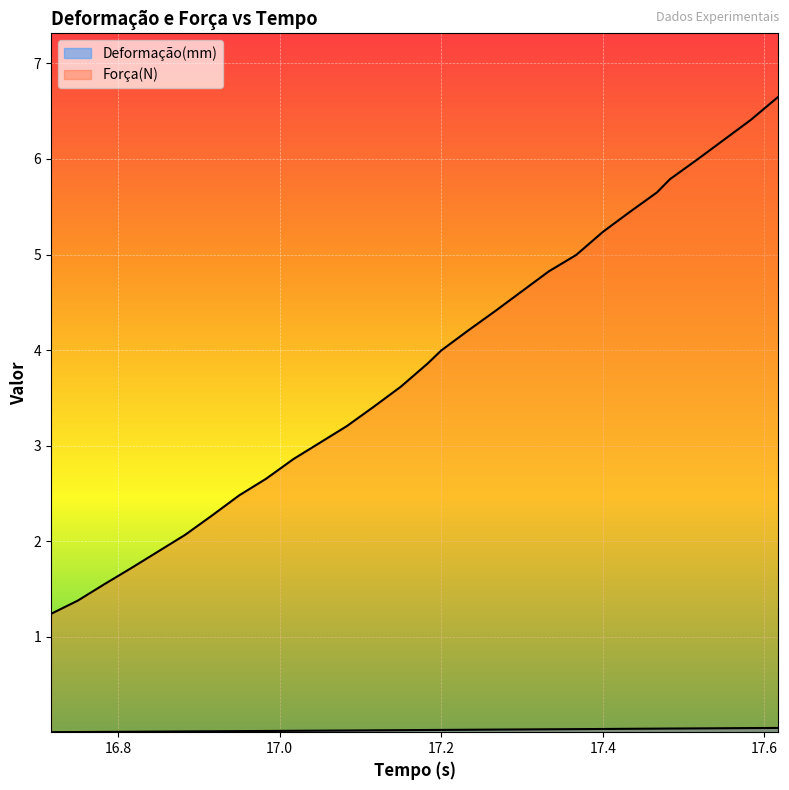

True or false: Força(N) and Deformação(mm) intersect in this chart.

False